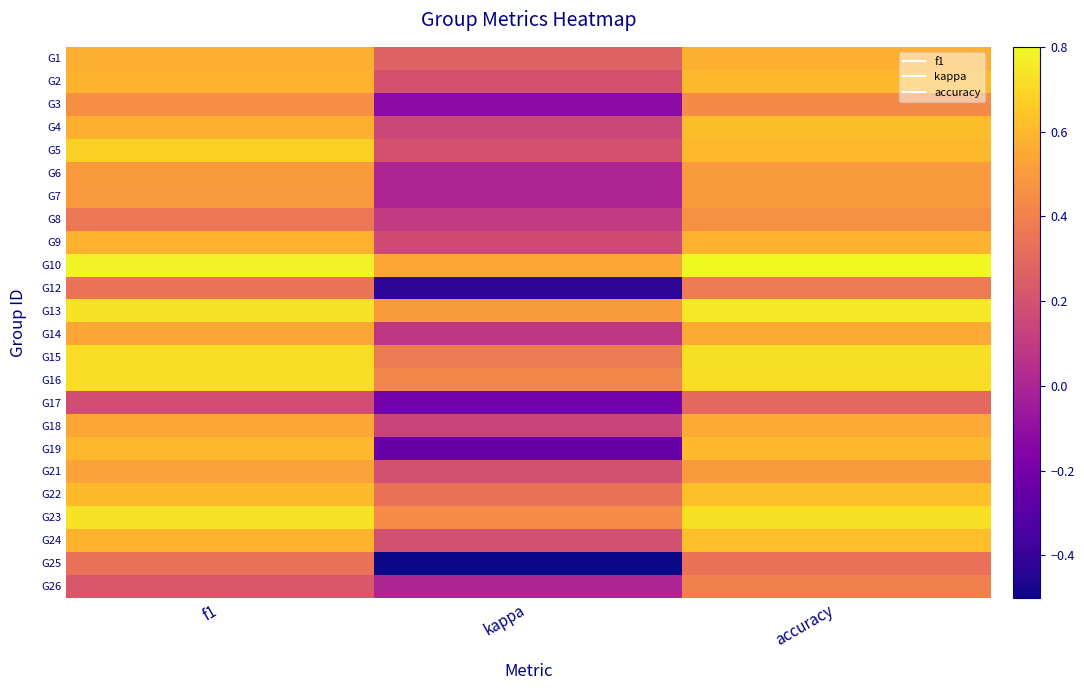

Which has a higher value, f1 or accuracy?

f1